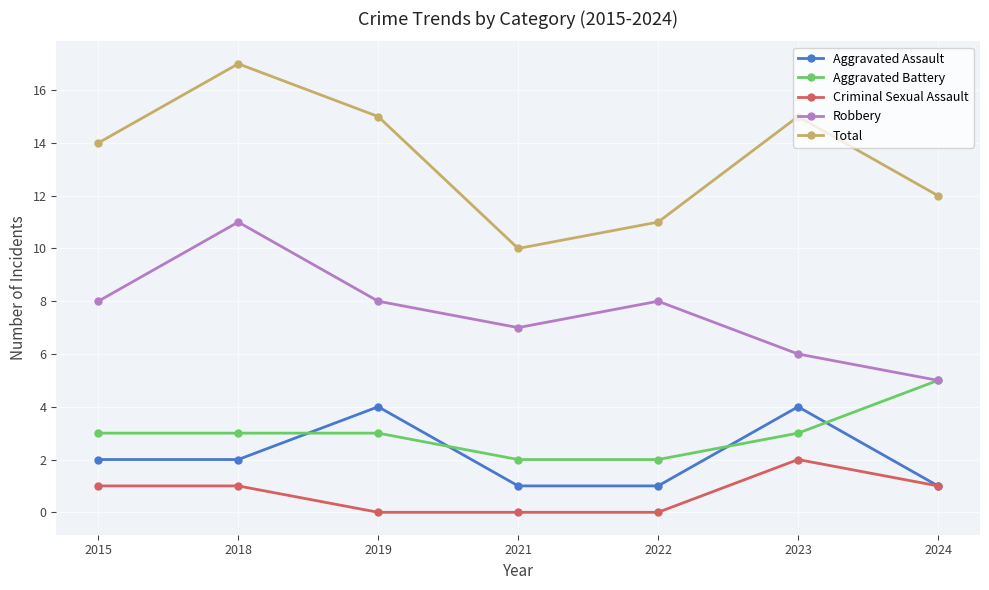

Is this an area chart (filled region under the line)?

No